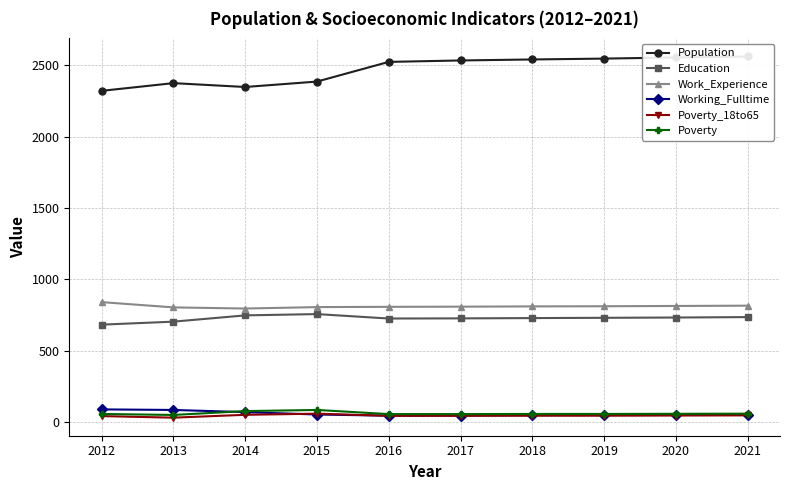

The value of Poverty at 2016 is 12. True or false?

False